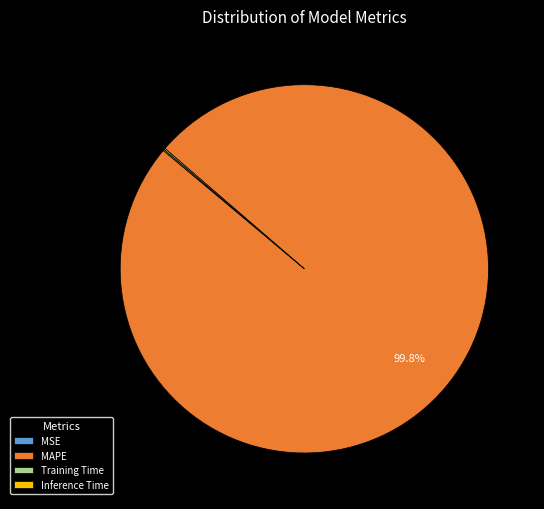

What is the majority slice?

MAPE